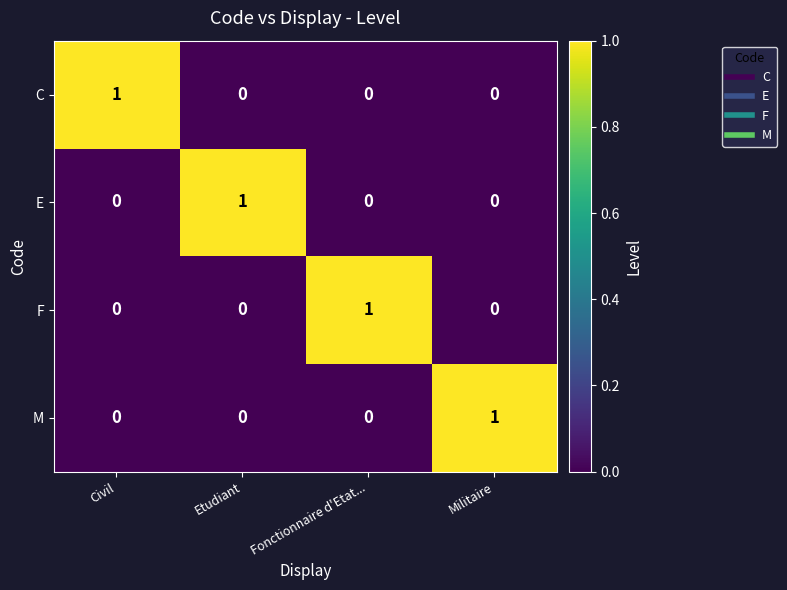

Is it true that E equals 1 at Etudiant?

True